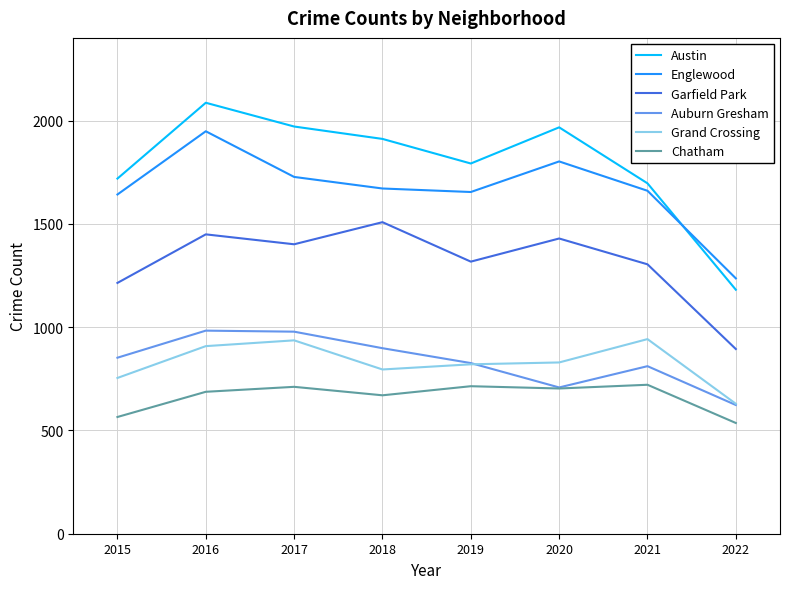

What is the difference between the highest and lowest values at 2022?

700